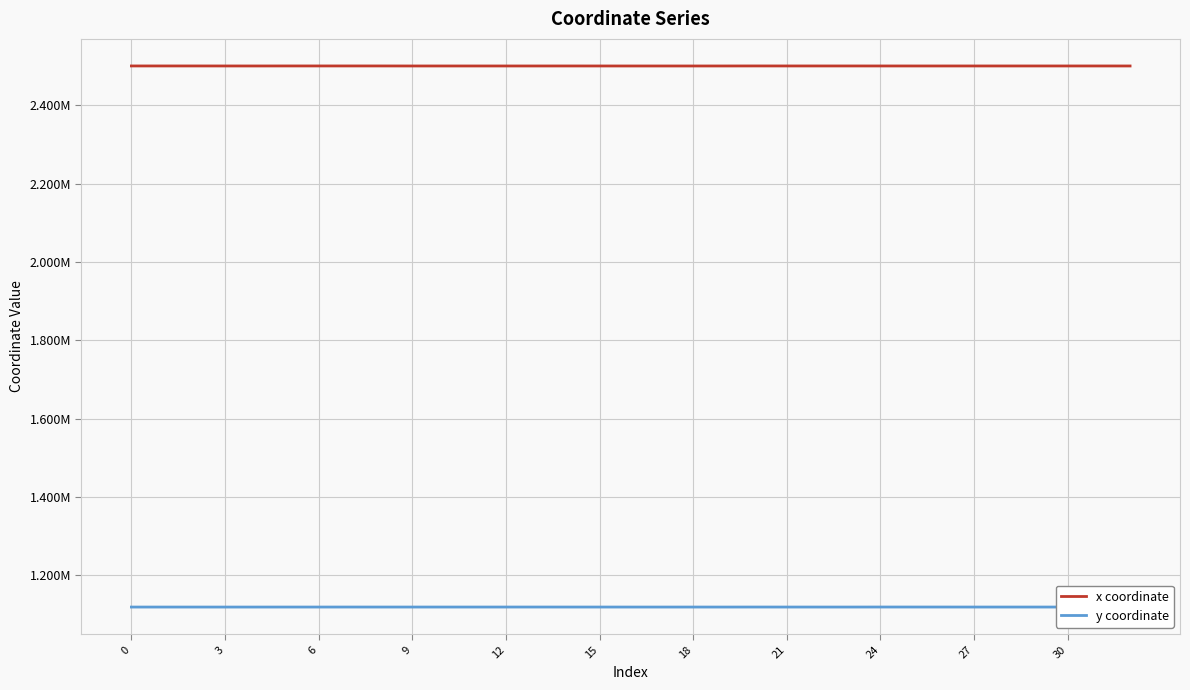

At how many categories does at least one series exceed 1801798?

33